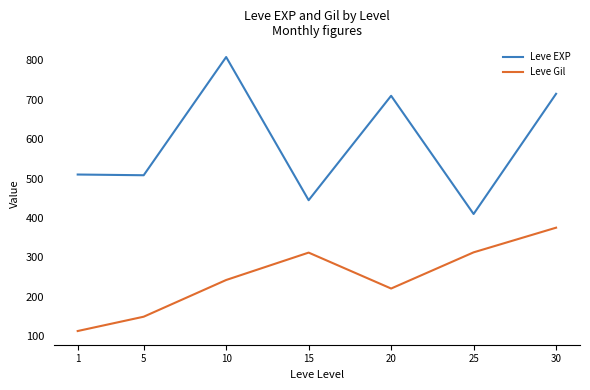

List the series in order of their peak value, lowest first.

Leve Gil, Leve EXP